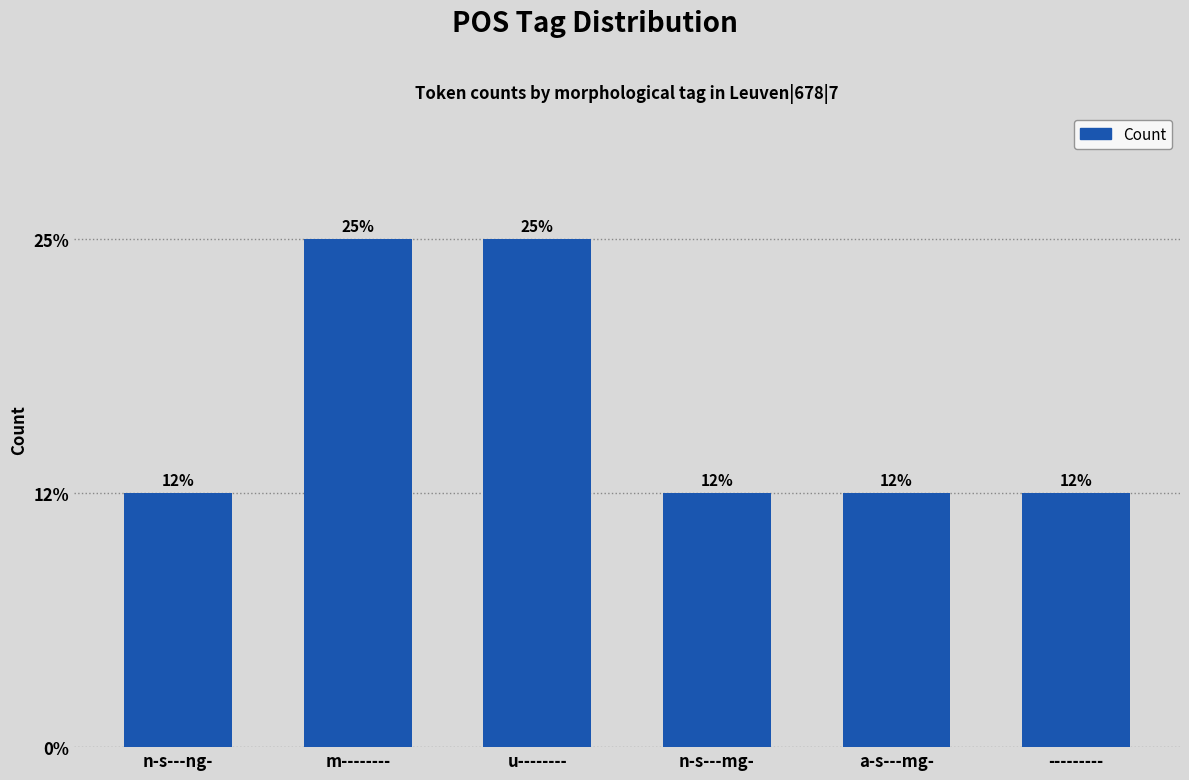

List the labels in order of value, largest first.

m--------, u--------, n-s---ng-, n-s---mg-, a-s---mg-, ---------